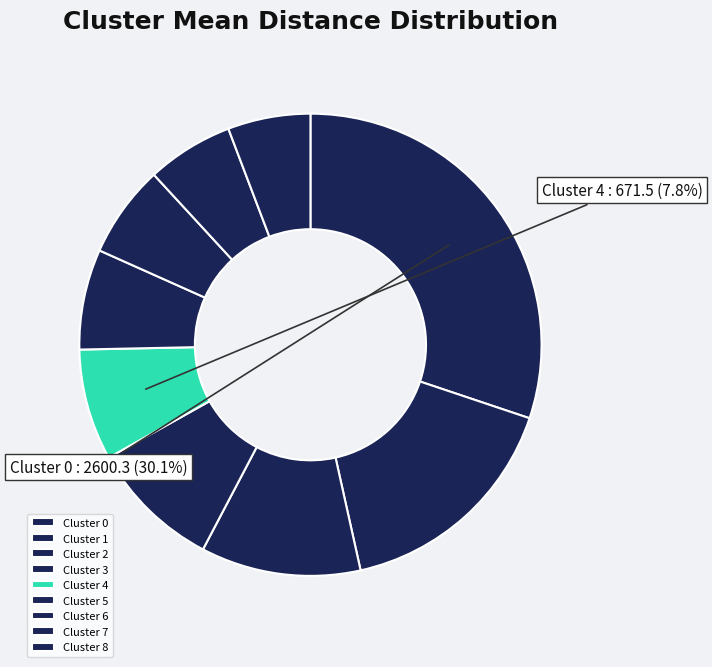

How many segments does this pie chart have?

9